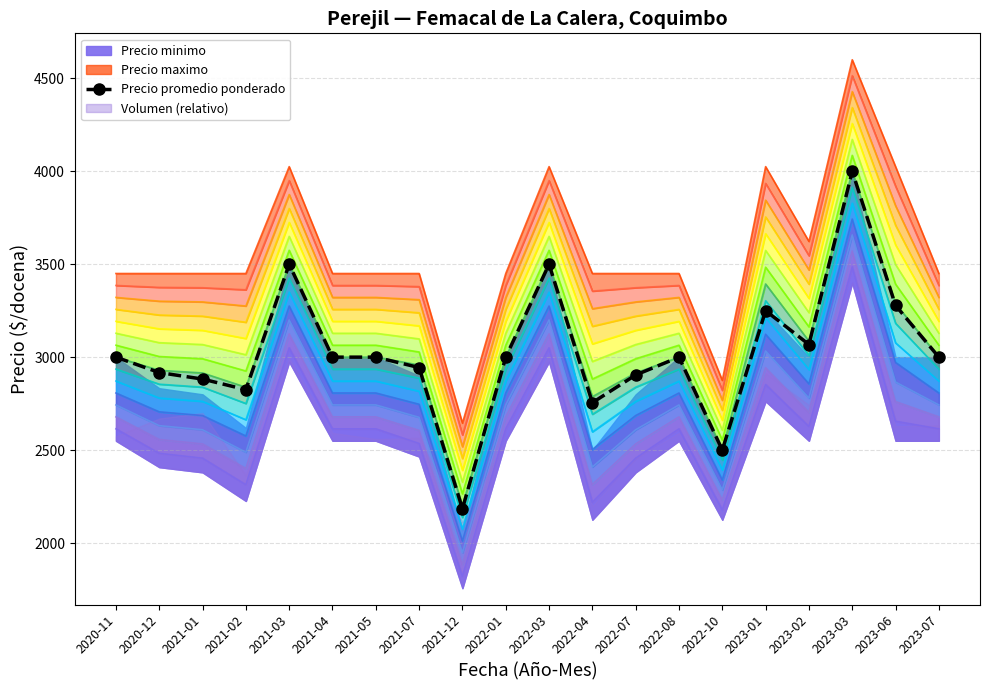

What is the change in value from 2021-05 to 2022-07?

-96